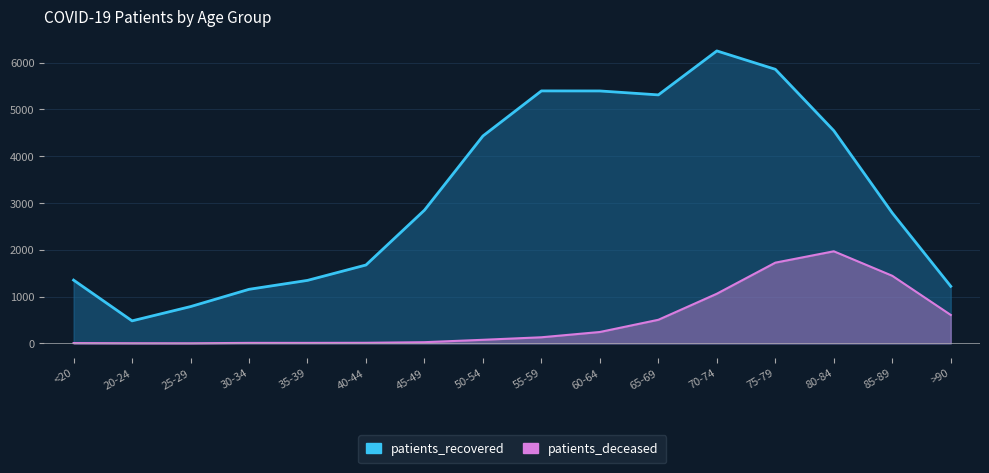

What is the value of the patients_recovered point at the 3rd from the left?

786